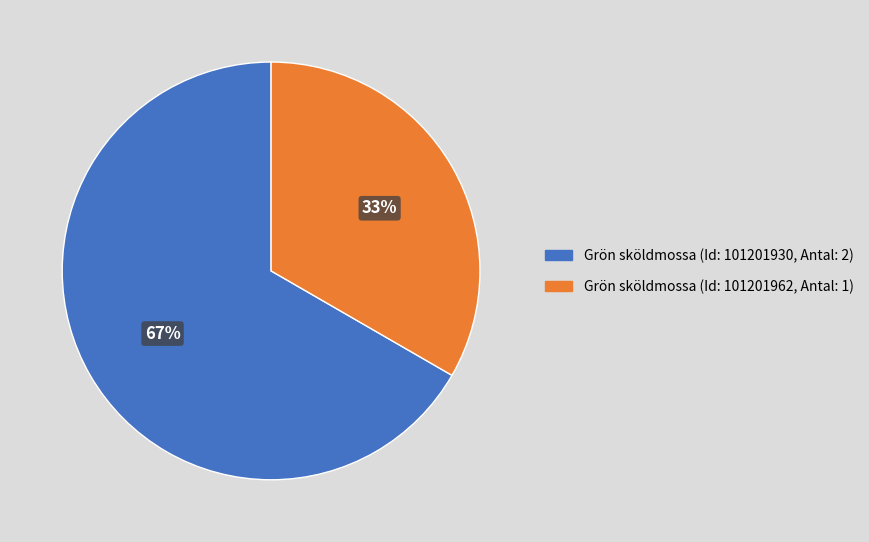

To the nearest percent, what percentage of the pie is Grön sköldmossa (Id: 101201930, Antal: 2)?

67%